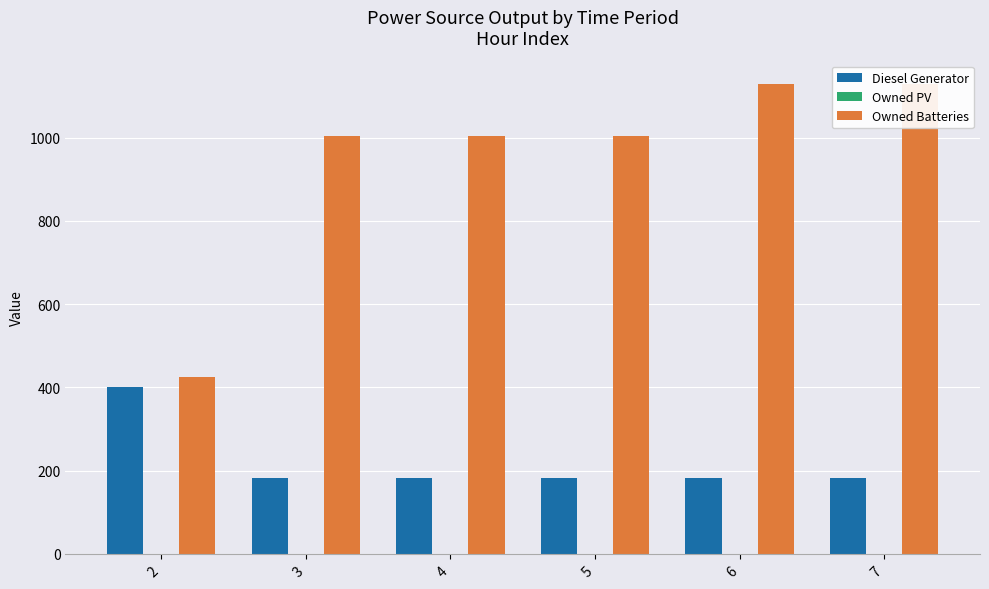

Which category has the highest value in the Owned Batteries series?

6